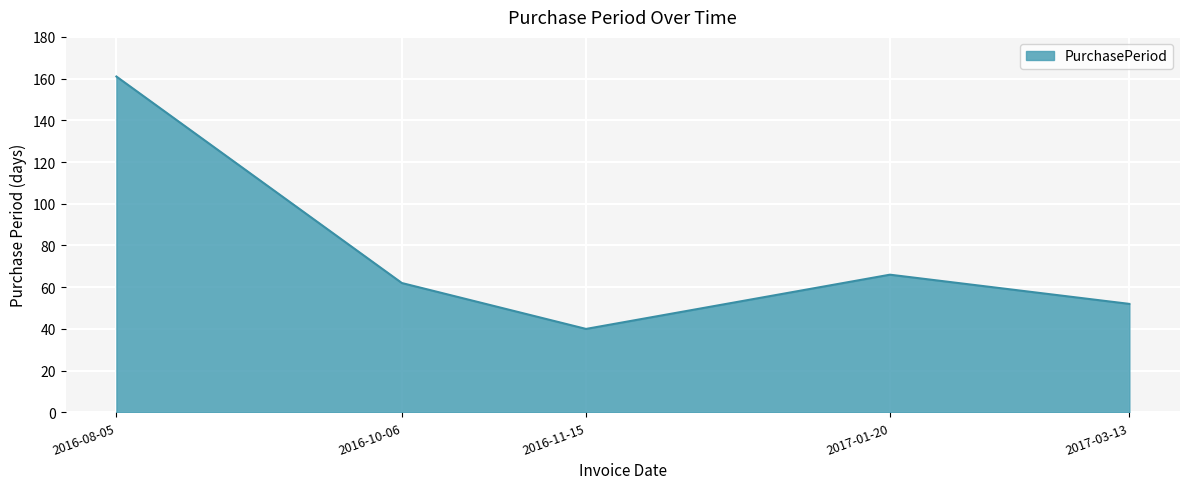

At which category does the chart reach its minimum across all series?

2016-11-15